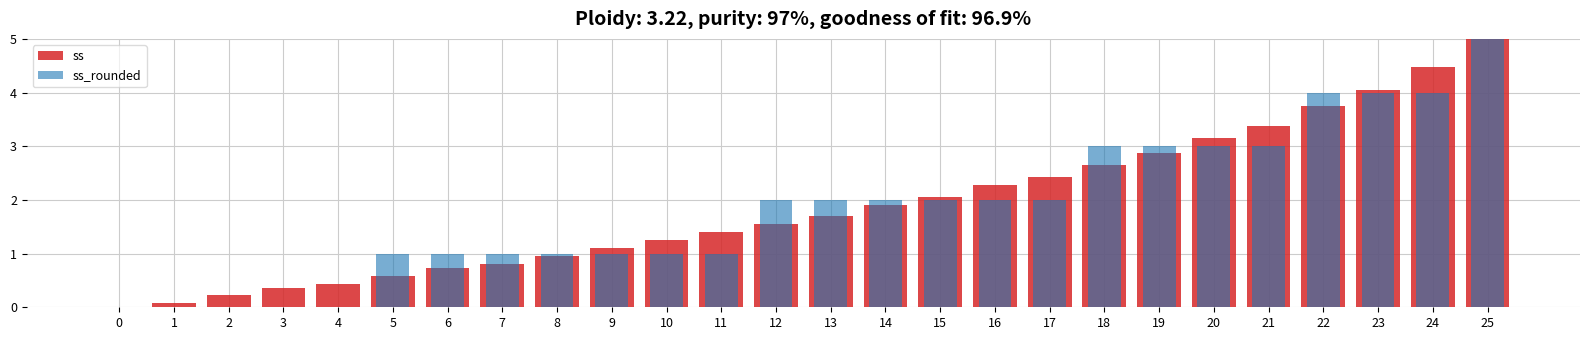

How many bars are there in each group?

2